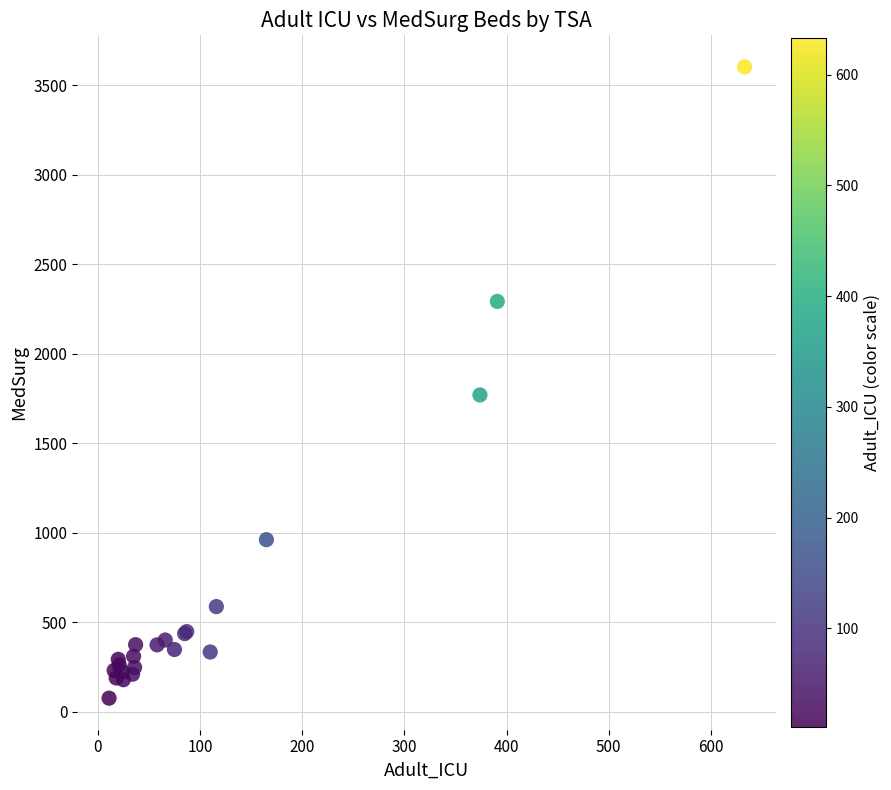

What Y value in the scatter plot is closest to 1839?

1770